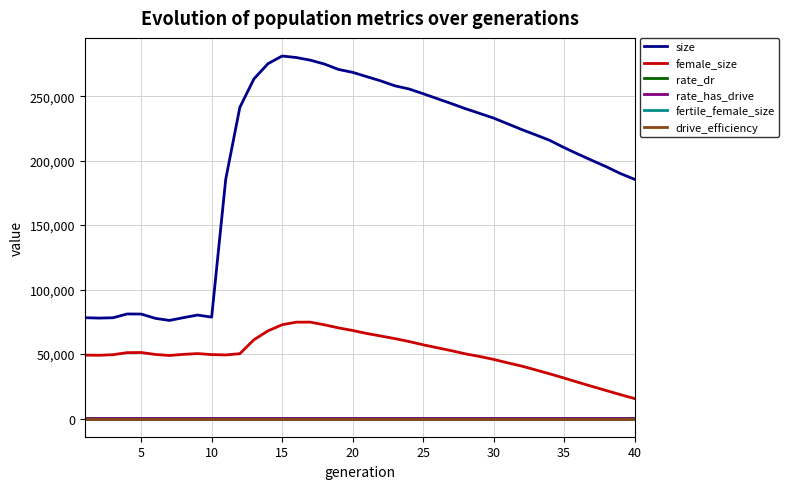

Does the chart display data point markers on the line(s)?

No